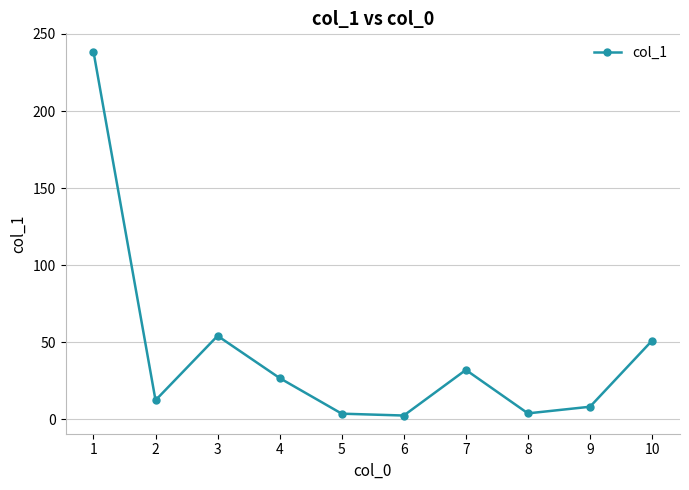

What is the maximum value shown in the chart?

238.6